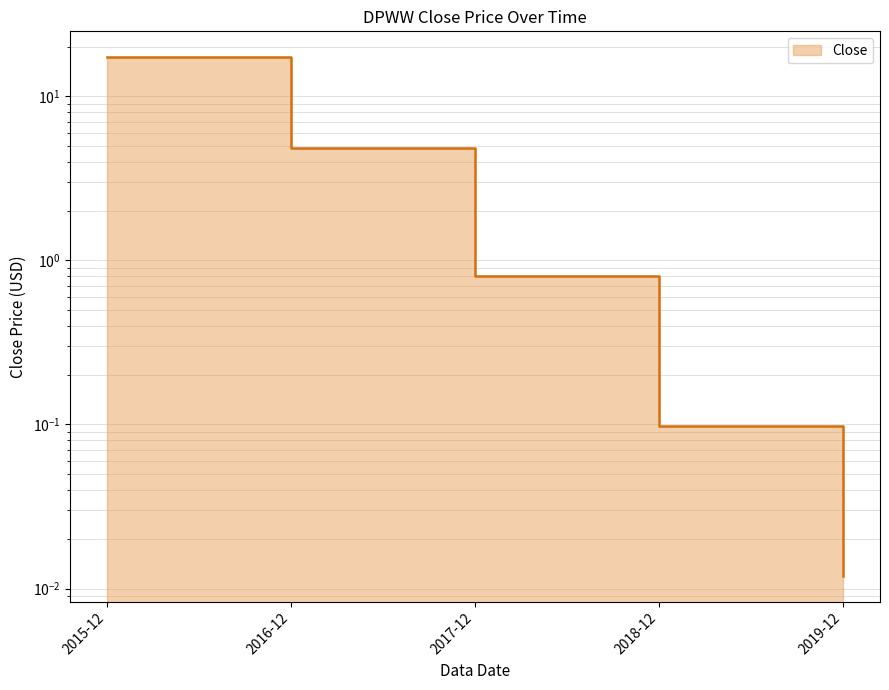

What is the sum of the values at 2016-12 and 2015-12?

22.2